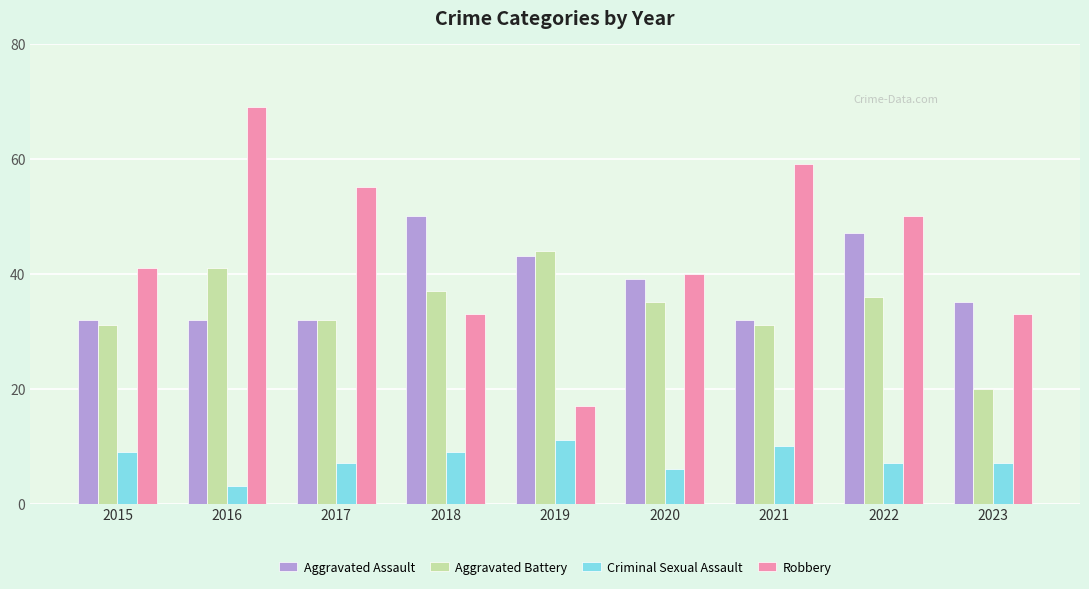

Are the bars grouped side by side (vs. stacked)?

Yes